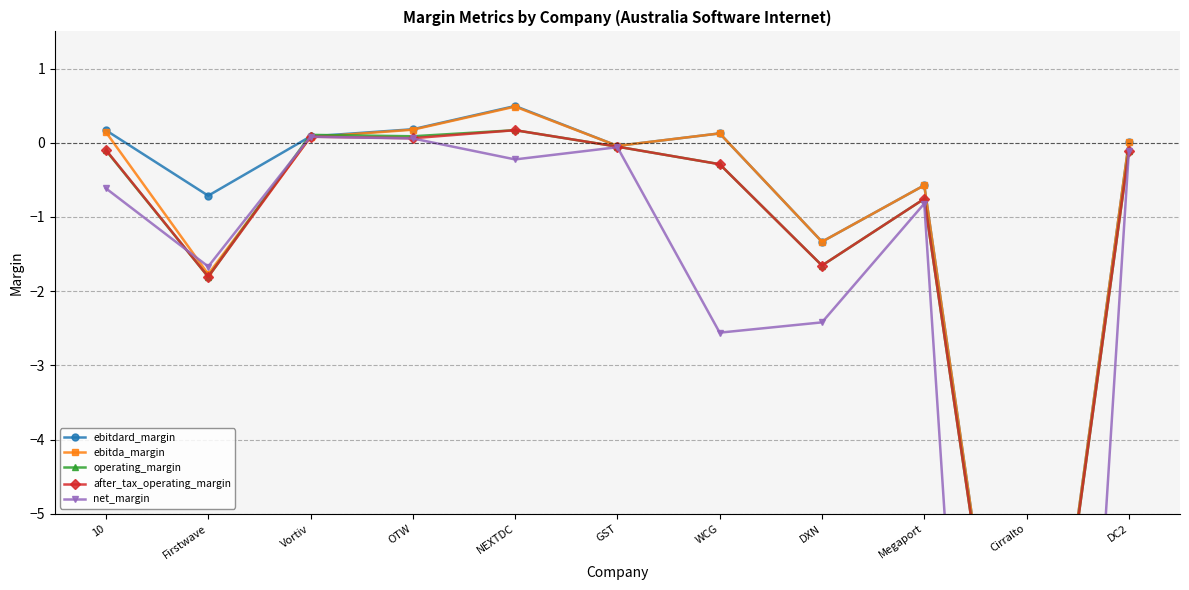

Which has a higher value, Megaport or NEXTDC?

NEXTDC